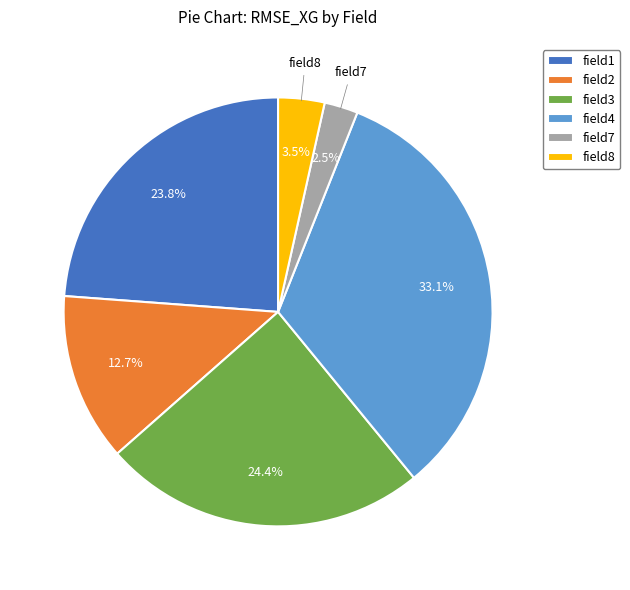

Combined, do field2 and field8 account for over 50%?

No